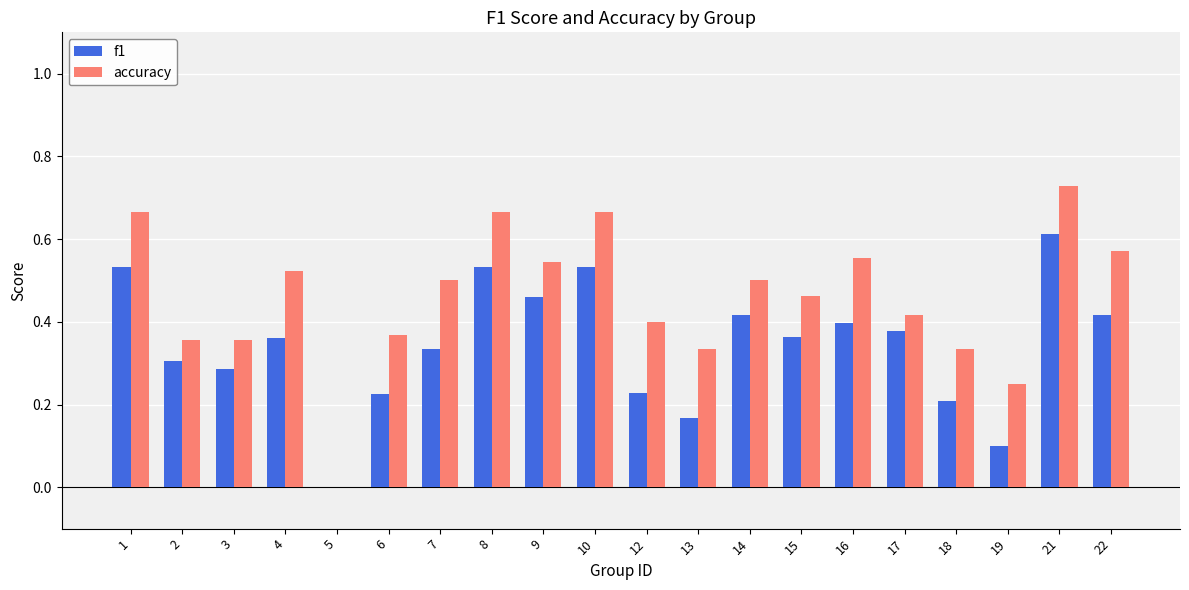

Is the value of f1 at 9 greater than the value of accuracy at 4?

No